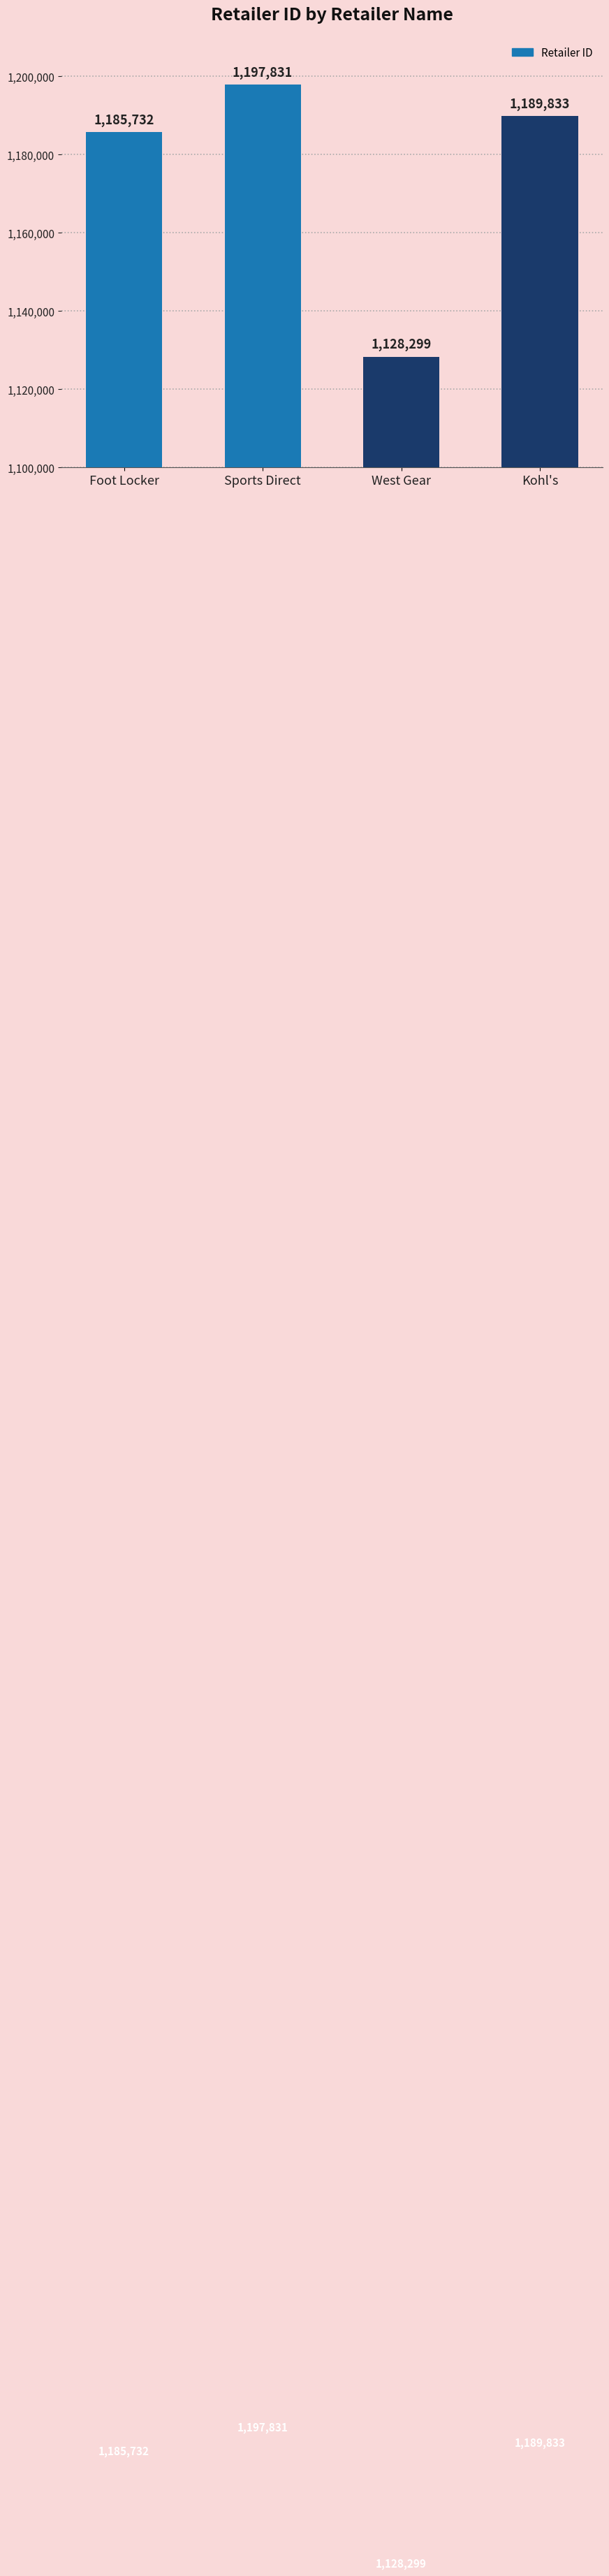

What is the average value?

1175424